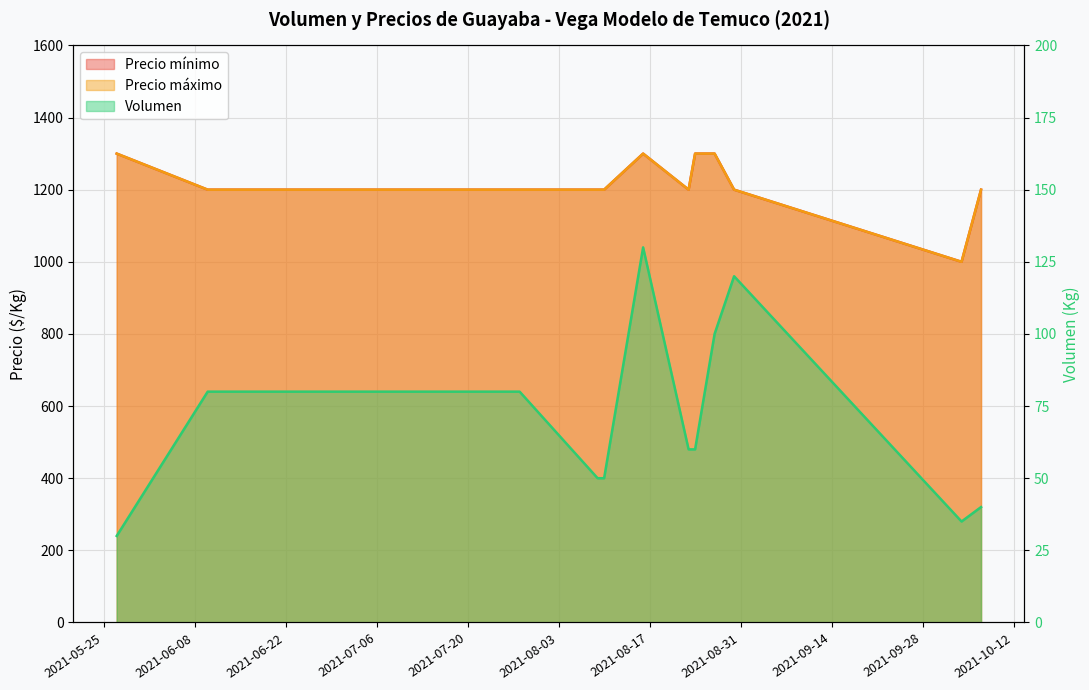

Which series has the largest total across all categories?

Precio mínimo